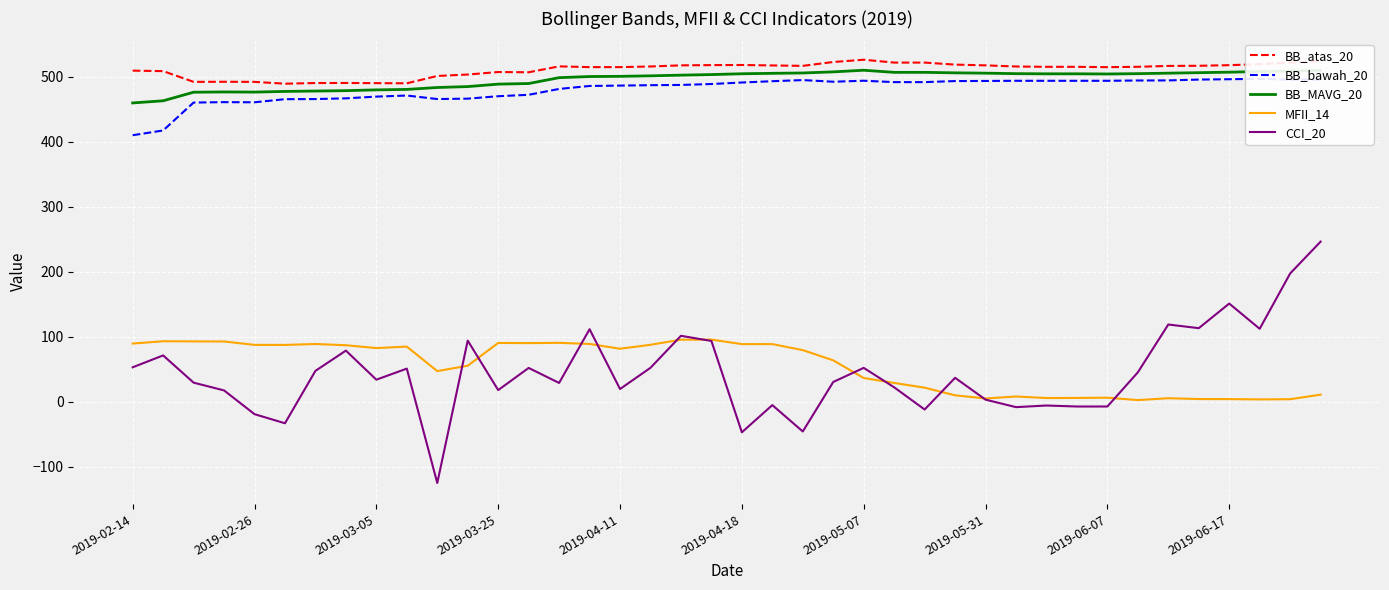

Reading left to right, what are all the values shown in this chart?

BB_atas_20: 509.6	508.8	492.3	492.5	492.3	489.5	490.5	490.6	490.4	490.1	501.4	503.6	507.5	507.1	516.2	515.0	515.0	516.0	517.7	518.1	518.3	517.6	516.9	522.9	526.4	522.0	522.0	518.9	517.7	515.9	515.5	515.5	514.9	515.5	516.8	517.1	518.0	519.6	522.0	524.3
BB_bawah_20: 410.2	417.6	460.5	461.1	460.9	465.7	465.9	467.0	469.6	471.3	465.9	466.5	470.2	472.4	481.4	486.0	486.6	487.2	487.6	489.0	491.3	493.3	495.1	492.5	494.0	491.9	491.9	493.5	493.7	494.0	493.9	493.9	494.0	494.4	494.6	495.8	496.4	497.0	495.6	495.8
BB_MAVG_20: 459.9	463.2	476.4	476.8	476.6	477.6	478.2	478.8	480.0	480.7	483.6	485.1	488.9	489.8	498.8	500.5	500.8	501.6	502.6	503.6	504.8	505.4	506.0	507.7	510.2	506.9	506.9	506.2	505.7	504.9	504.7	504.7	504.4	504.9	505.7	506.4	507.2	508.3	508.8	510.1
MFII_14: 89.7	93.3	93.1	92.9	87.7	87.6	89.0	87.2	82.8	85.1	47.4	55.6	90.7	90.4	90.8	89.1	81.8	87.8	95.7	95.8	88.9	88.9	79.6	63.9	36.7	29.1	21.9	10.1	5.3	8.3	5.9	6.0	6.5	2.7	5.6	4.3	4.3	3.8	4.1	11.1
CCI_20: 53.2	71.5	29.6	17.6	-18.9	-32.9	47.7	78.9	34.1	51.2	-124.8	94.2	18.1	52.2	29.1	111.8	19.8	52.5	101.6	93.7	-46.8	-5.0	-45.5	30.6	52.3	22.4	-11.7	37.0	3.4	-8.1	-5.6	-7.1	-7.1	45.5	119.0	113.4	151.3	112.4	197.5	246.5